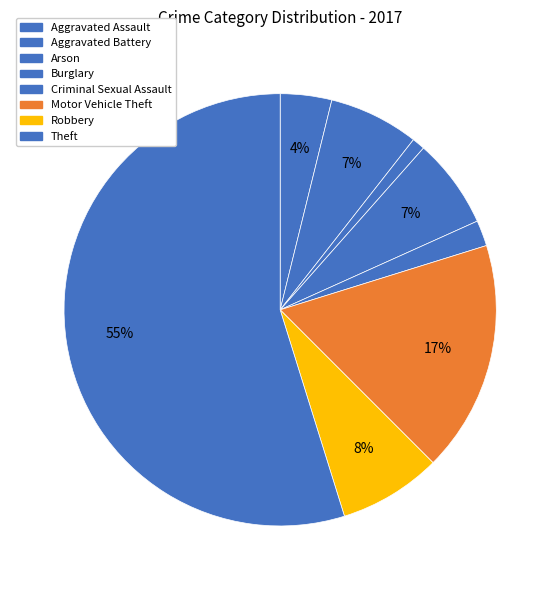

What is the largest slice in the pie chart?

Theft